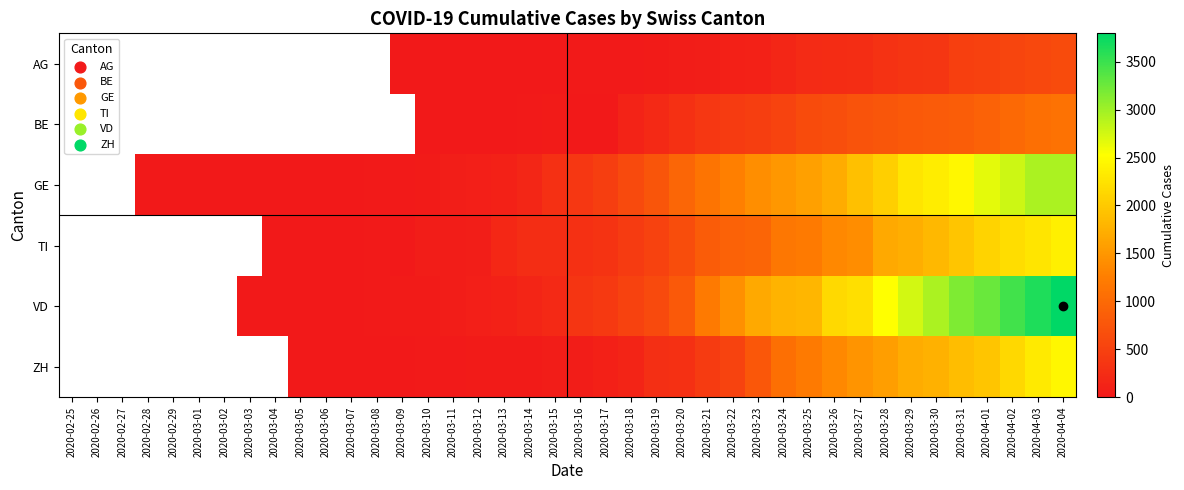

Which label corresponds to the largest value in the chart?

2020-04-04